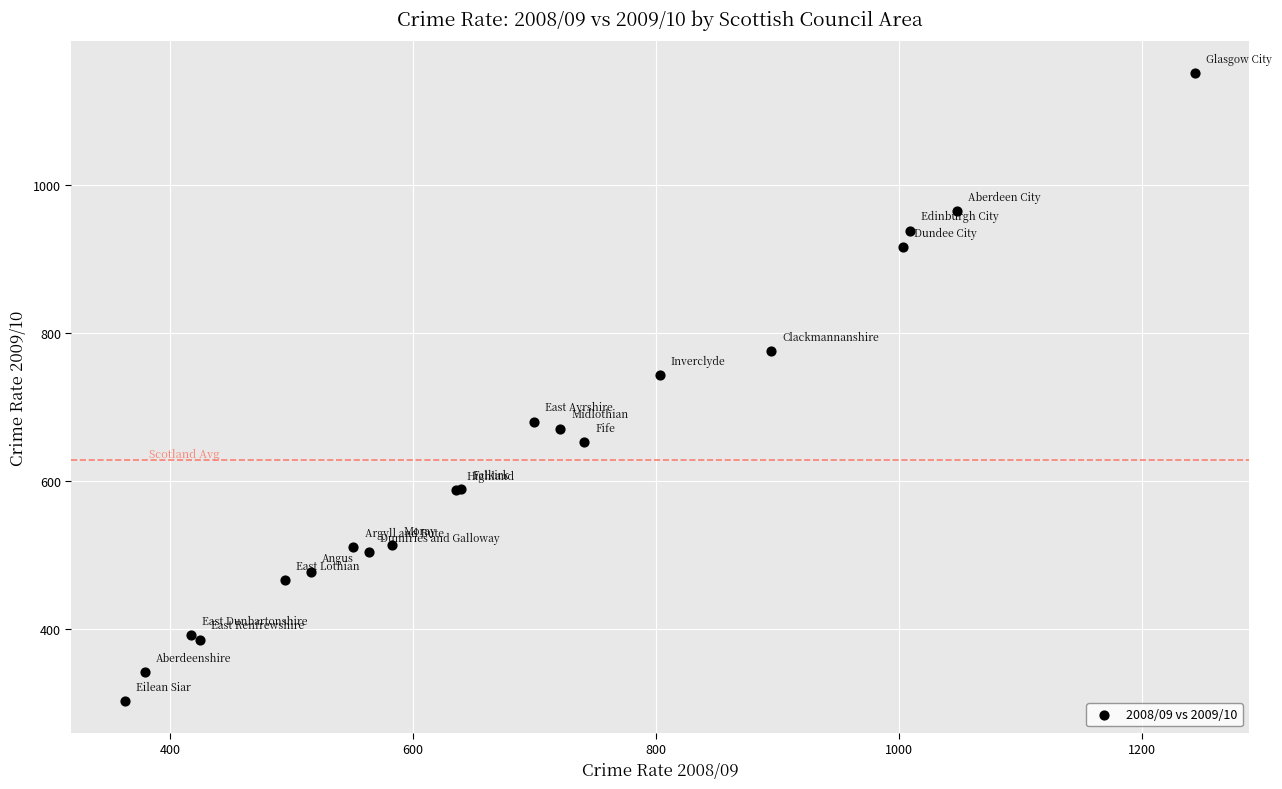

What Y value in the scatter plot is closest to 727?

743.5